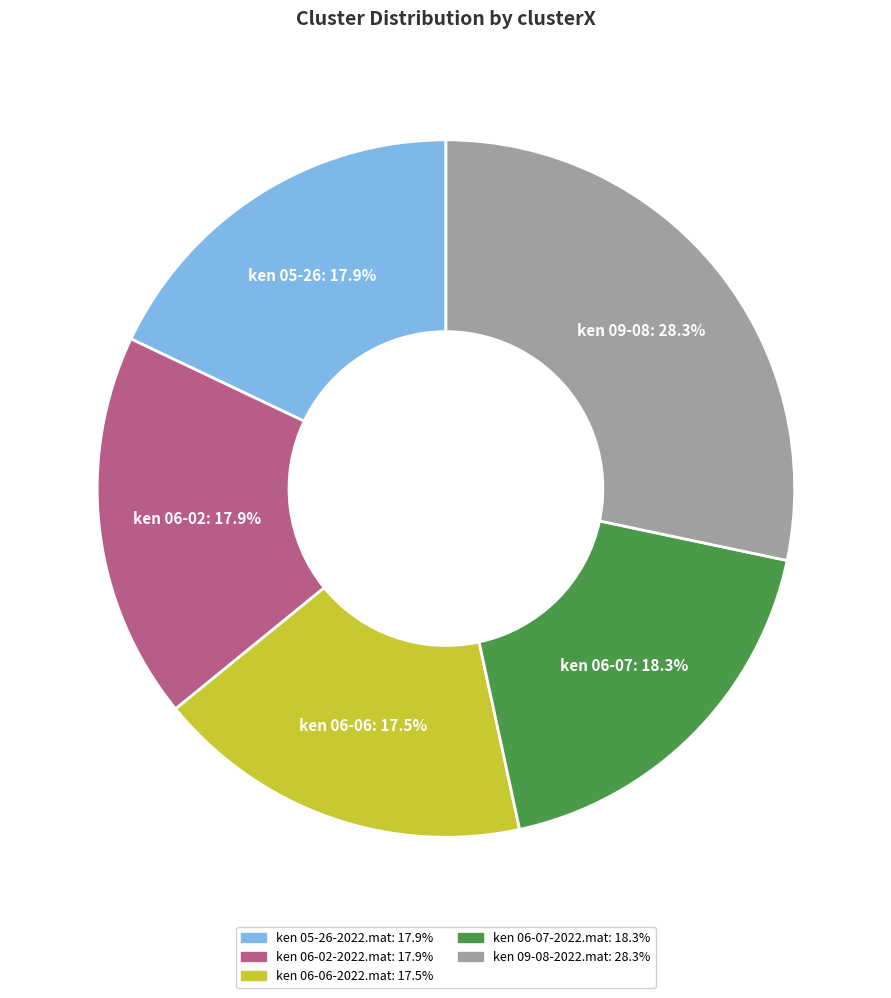

What percentage is the ken 05-26-2022.mat slice, to the nearest percent?

18%